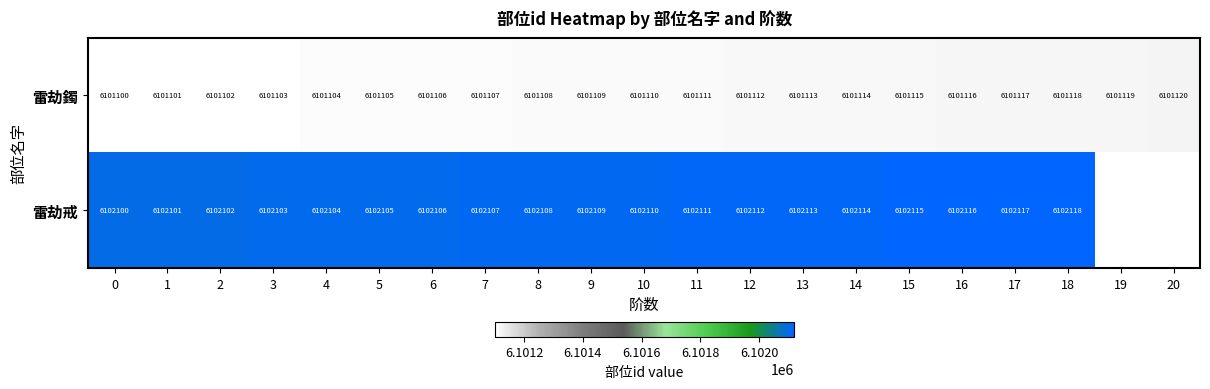

Is the value of 雷劫鐲 at 1 greater than the value of 雷劫戒 at 9?

No